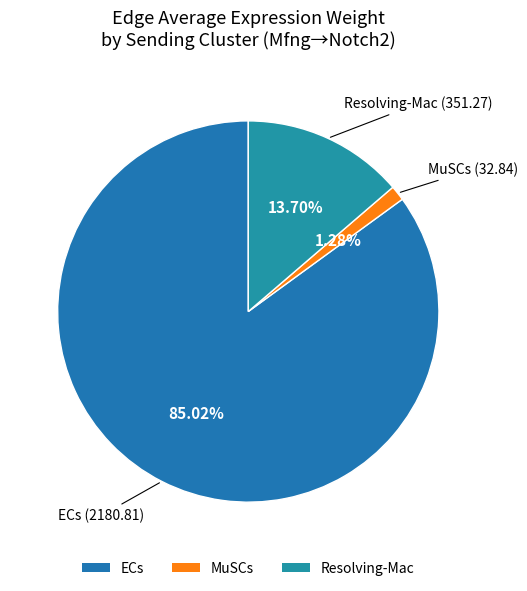

Which has a higher value, Resolving-Mac or MuSCs?

Resolving-Mac